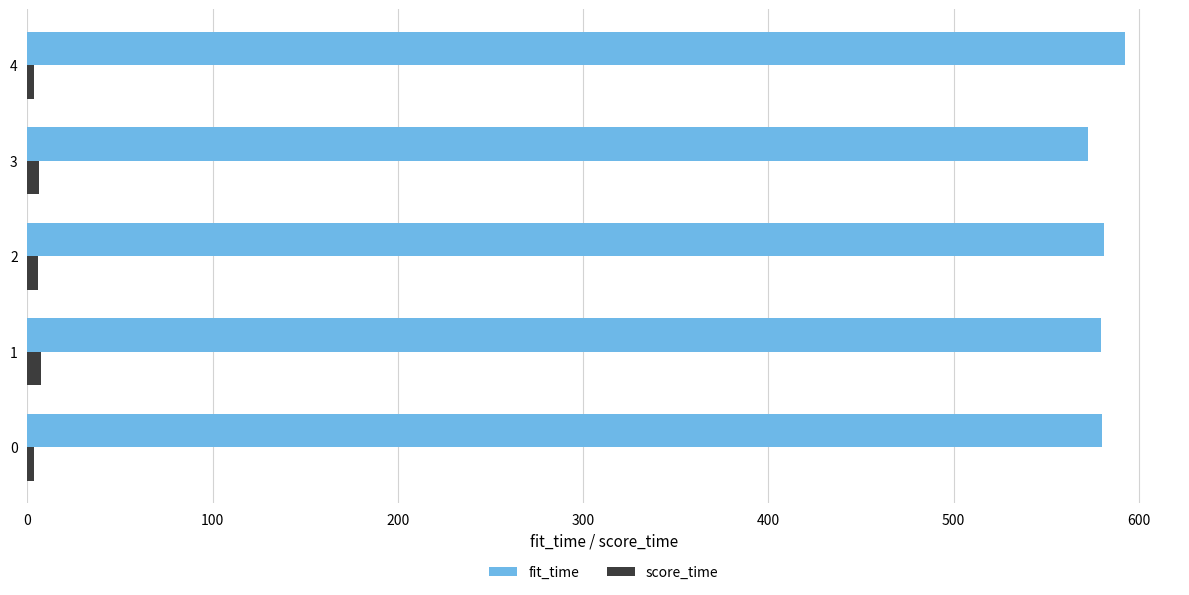

The value of score_time at 0 is 3.3. True or false?

True